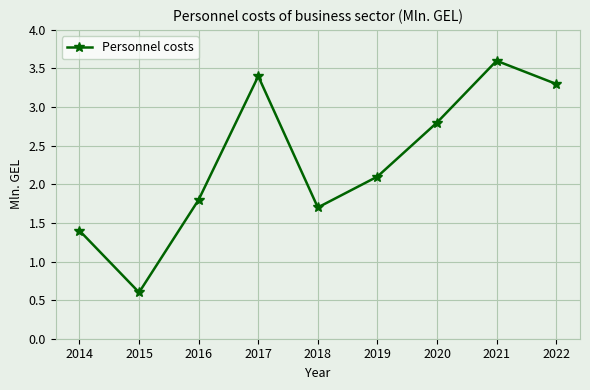

What is the smallest value displayed?

0.6